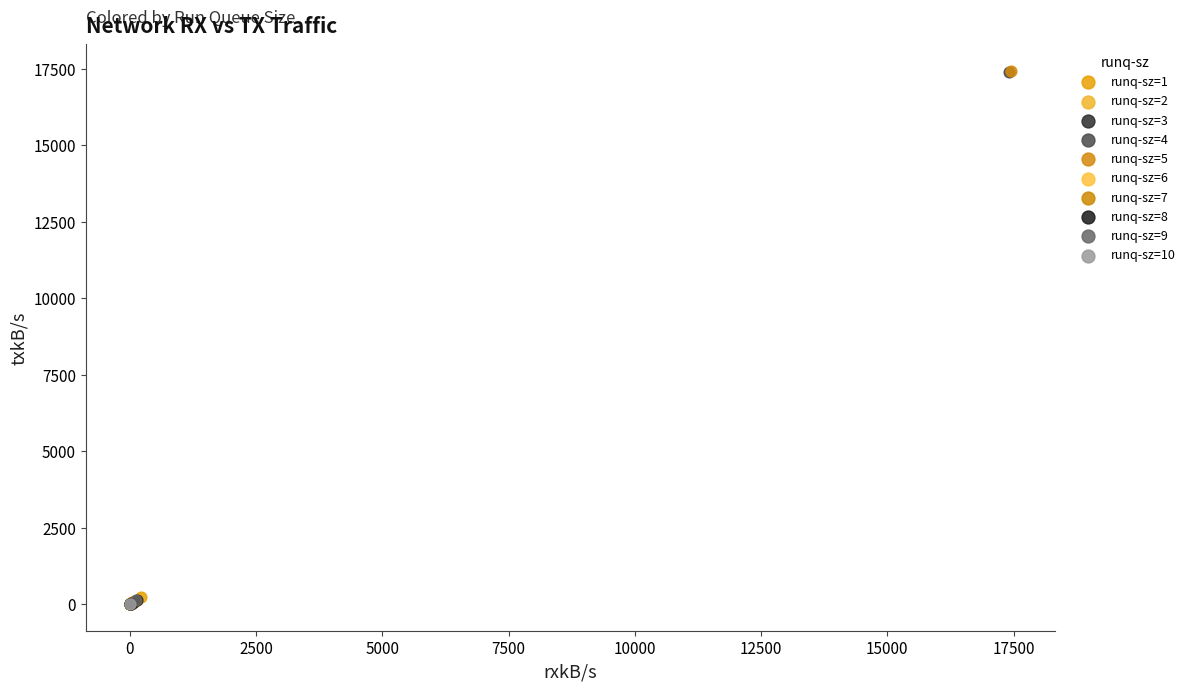

What are all the series names shown in the legend?

runq-sz=1, runq-sz=2, runq-sz=3, runq-sz=4, runq-sz=5, runq-sz=6, runq-sz=7, runq-sz=8, runq-sz=9, runq-sz=10